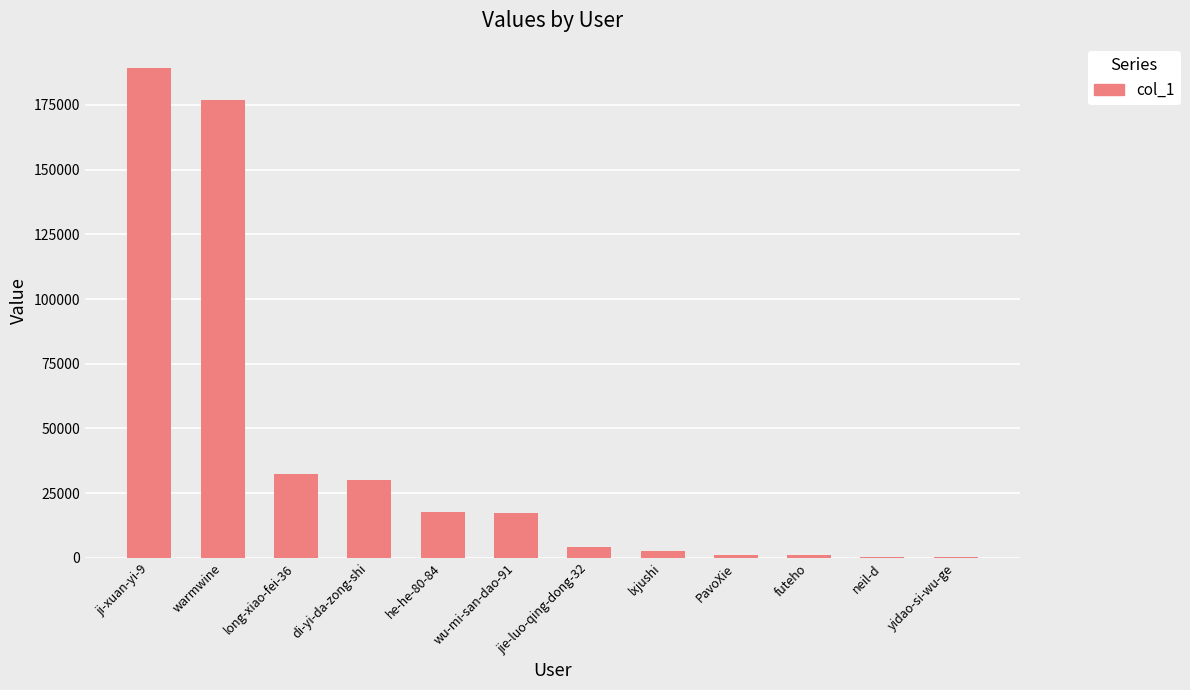

What is the sum of all values?

473223